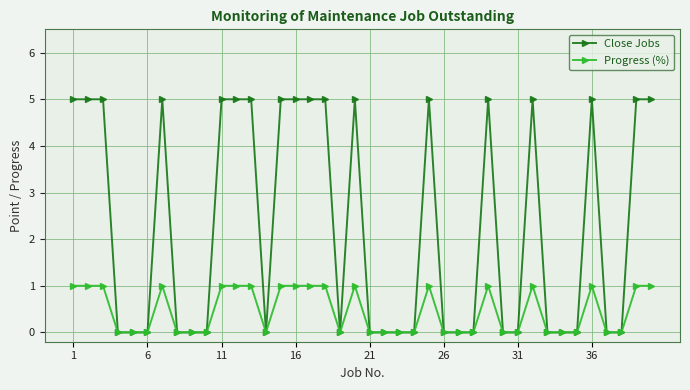

What is the value of the Progress (%) point at the 17th from the left?

1